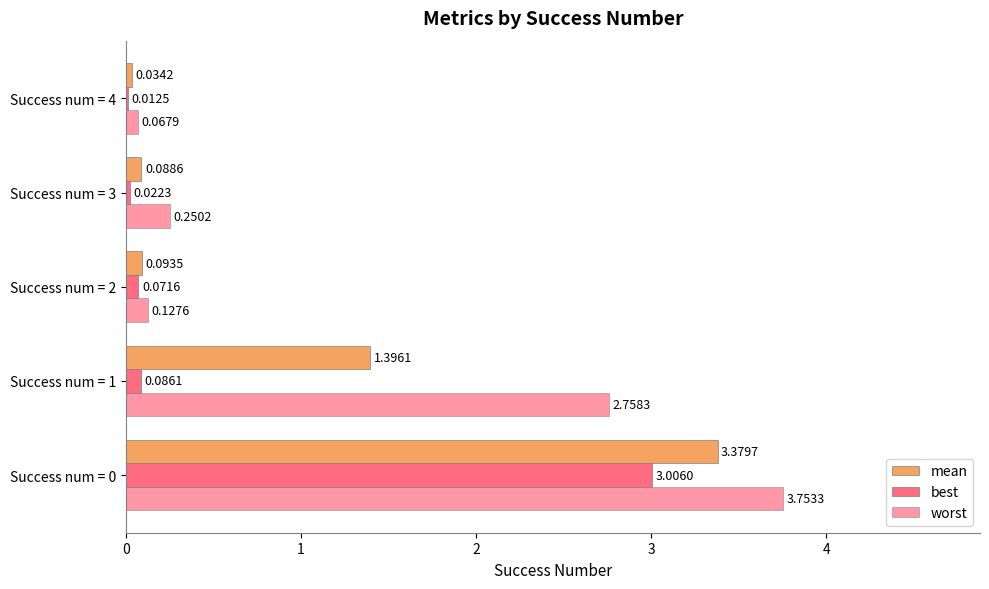

How many distinct data groups are displayed?

3